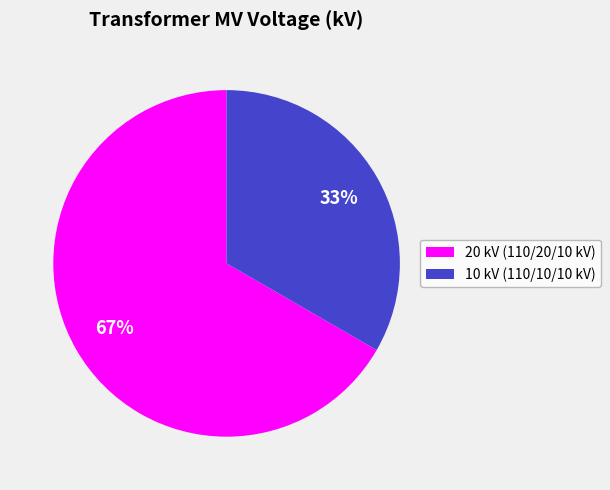

What percentage is the 10 kV (110/10/10 kV) slice, to the nearest percent?

33%